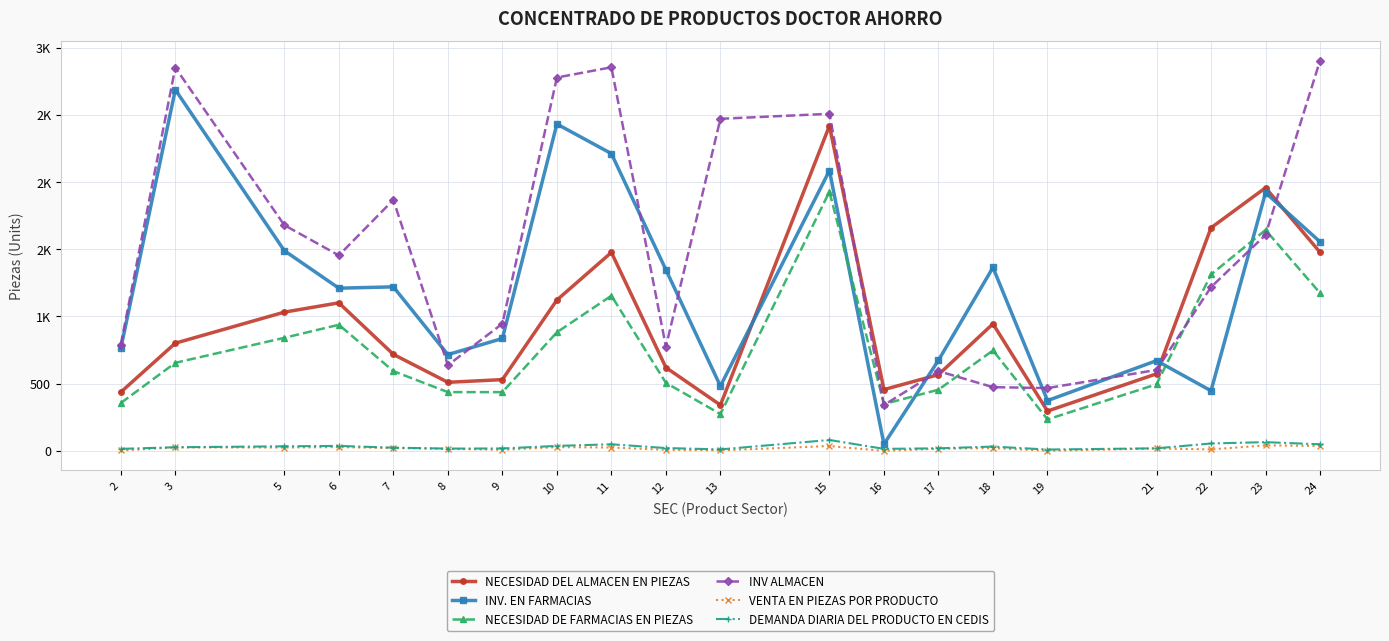

True or false: VENTA EN PIEZAS POR PRODUCTO and INV ALMACEN cross at least once.

False